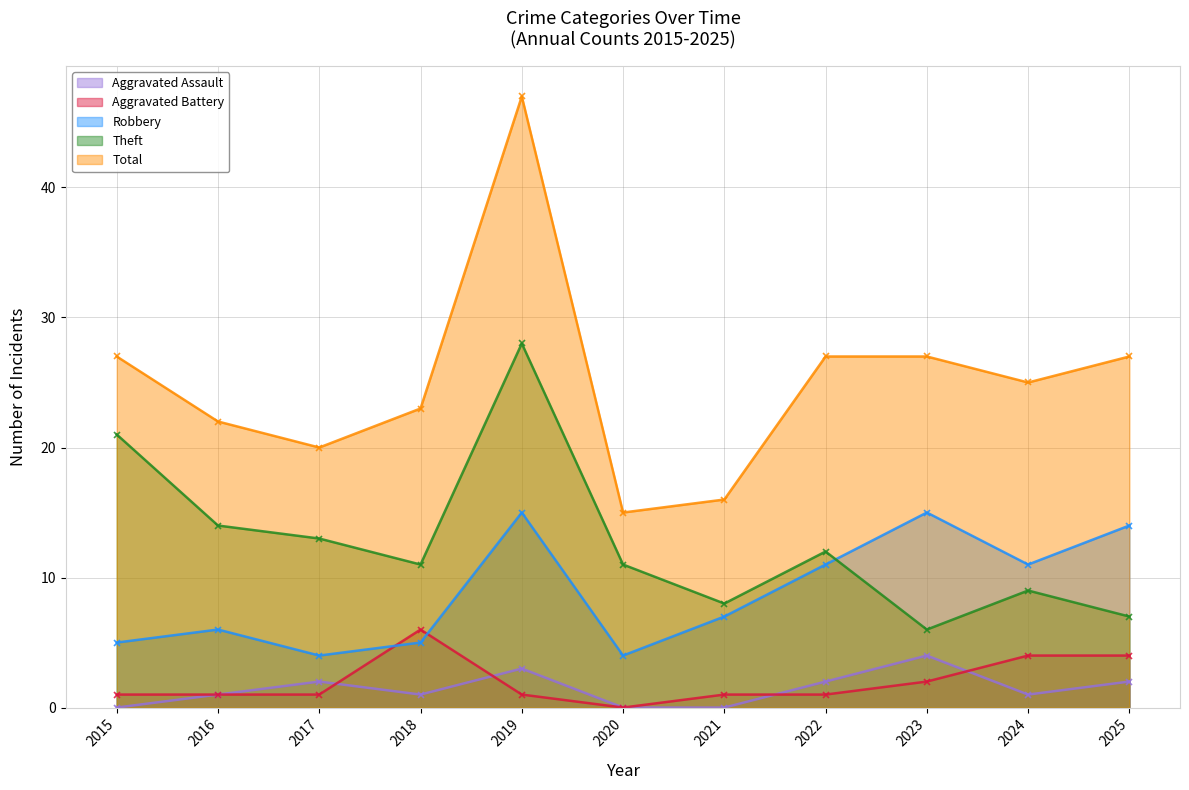

True or false: Aggravated Assault and Total cross at least once.

False